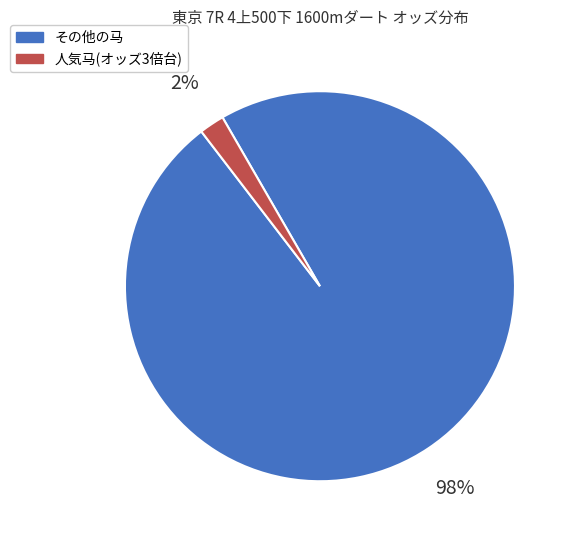

To the nearest percent, what is the average slice percentage?

50%